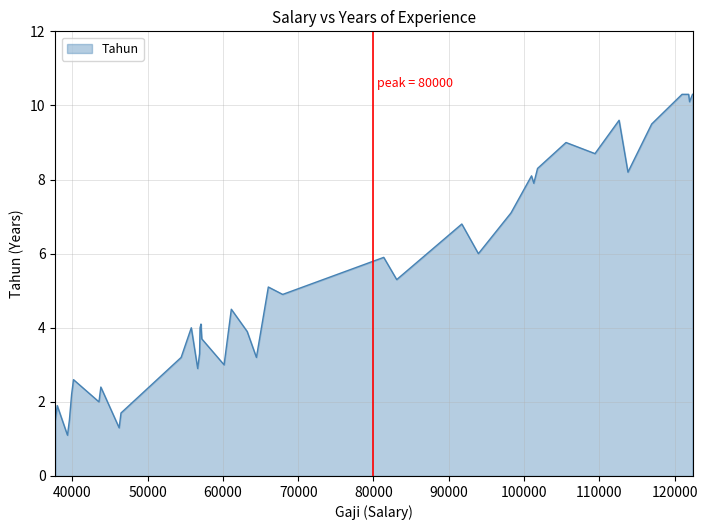

What is the difference between the maximum and minimum values?

9.2